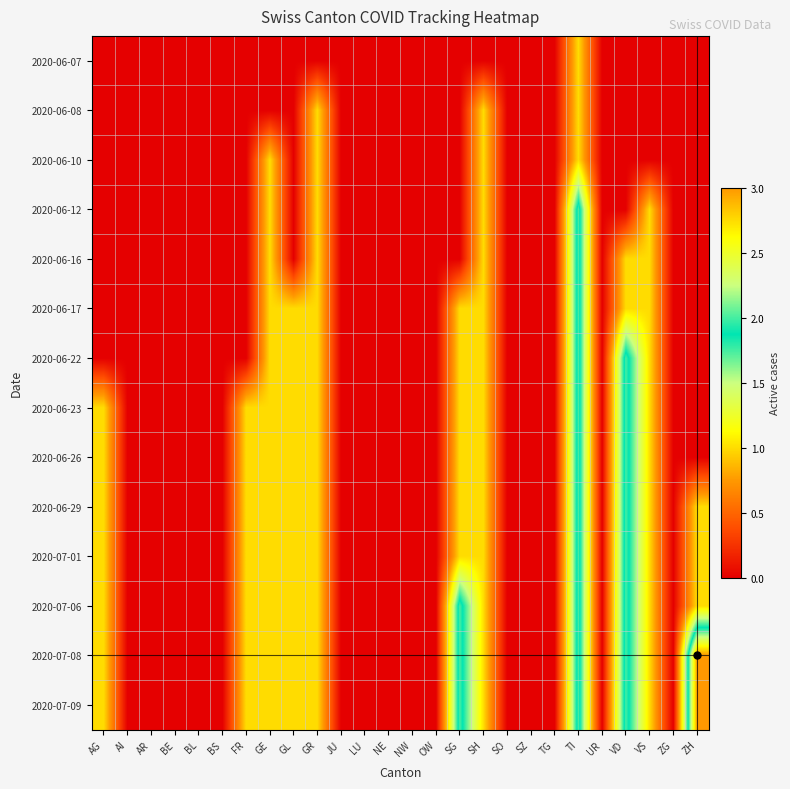

Reading left to right, extract all data points from this chart.

2020-06-07: AG=0	AI=0	AR=0	BE=0	BL=0	BS=0	FR=0	GE=0	GL=0	GR=0	JU=0	LU=0	NE=0	NW=0	OW=0	SG=0	SH=0	SO=0	SZ=0	TG=0	TI=1	UR=0	VD=0	VS=0	ZG=0	ZH=0
2020-06-08: AG=0	AI=0	AR=0	BE=0	BL=0	BS=0	FR=0	GE=0	GL=0	GR=1	JU=0	LU=0	NE=0	NW=0	OW=0	SG=0	SH=1	SO=0	SZ=0	TG=0	TI=1	UR=0	VD=0	VS=0	ZG=0	ZH=0
2020-06-10: AG=0	AI=0	AR=0	BE=0	BL=0	BS=0	FR=0	GE=1	GL=0	GR=1	JU=0	LU=0	NE=0	NW=0	OW=0	SG=0	SH=1	SO=0	SZ=0	TG=0	TI=1	UR=0	VD=0	VS=0	ZG=0	ZH=0
2020-06-12: AG=0	AI=0	AR=0	BE=0	BL=0	BS=0	FR=0	GE=1	GL=0	GR=1	JU=0	LU=0	NE=0	NW=0	OW=0	SG=0	SH=1	SO=0	SZ=0	TG=0	TI=2	UR=0	VD=0	VS=1	ZG=0	ZH=0
2020-06-16: AG=0	AI=0	AR=0	BE=0	BL=0	BS=0	FR=0	GE=1	GL=0	GR=1	JU=0	LU=0	NE=0	NW=0	OW=0	SG=0	SH=1	SO=0	SZ=0	TG=0	TI=2	UR=0	VD=1	VS=1	ZG=0	ZH=0
2020-06-17: AG=0	AI=0	AR=0	BE=0	BL=0	BS=0	FR=0	GE=1	GL=1	GR=1	JU=0	LU=0	NE=0	NW=0	OW=0	SG=1	SH=1	SO=0	SZ=0	TG=0	TI=2	UR=0	VD=1	VS=1	ZG=0	ZH=0
2020-06-22: AG=0	AI=0	AR=0	BE=0	BL=0	BS=0	FR=0	GE=1	GL=1	GR=1	JU=0	LU=0	NE=0	NW=0	OW=0	SG=1	SH=1	SO=0	SZ=0	TG=0	TI=2	UR=0	VD=2	VS=1	ZG=0	ZH=0
2020-06-23: AG=1	AI=0	AR=0	BE=0	BL=0	BS=0	FR=1	GE=1	GL=1	GR=1	JU=0	LU=0	NE=0	NW=0	OW=0	SG=1	SH=1	SO=0	SZ=0	TG=0	TI=2	UR=0	VD=2	VS=1	ZG=0	ZH=0
2020-06-26: AG=1	AI=0	AR=0	BE=0	BL=0	BS=0	FR=1	GE=1	GL=1	GR=1	JU=0	LU=0	NE=0	NW=0	OW=0	SG=1	SH=1	SO=0	SZ=0	TG=0	TI=2	UR=0	VD=2	VS=1	ZG=0	ZH=0
2020-06-29: AG=1	AI=0	AR=0	BE=0	BL=0	BS=0	FR=1	GE=1	GL=1	GR=1	JU=0	LU=0	NE=0	NW=0	OW=0	SG=1	SH=1	SO=0	SZ=0	TG=0	TI=2	UR=0	VD=2	VS=1	ZG=0	ZH=1
2020-07-01: AG=1	AI=0	AR=0	BE=0	BL=0	BS=0	FR=1	GE=1	GL=1	GR=1	JU=0	LU=0	NE=0	NW=0	OW=0	SG=1	SH=1	SO=0	SZ=0	TG=0	TI=2	UR=0	VD=2	VS=1	ZG=0	ZH=1
2020-07-06: AG=1	AI=0	AR=0	BE=0	BL=0	BS=0	FR=1	GE=1	GL=1	GR=1	JU=0	LU=0	NE=0	NW=0	OW=0	SG=2	SH=1	SO=0	SZ=0	TG=0	TI=2	UR=0	VD=2	VS=1	ZG=0	ZH=1
2020-07-08: AG=1	AI=0	AR=0	BE=0	BL=0	BS=0	FR=1	GE=1	GL=1	GR=1	JU=0	LU=0	NE=0	NW=0	OW=0	SG=2	SH=1	SO=0	SZ=0	TG=0	TI=2	UR=0	VD=2	VS=1	ZG=0	ZH=3
2020-07-09: AG=1	AI=0	AR=0	BE=0	BL=0	BS=0	FR=1	GE=1	GL=1	GR=1	JU=0	LU=0	NE=0	NW=0	OW=0	SG=2	SH=1	SO=0	SZ=0	TG=0	TI=2	UR=0	VD=2	VS=1	ZG=0	ZH=3